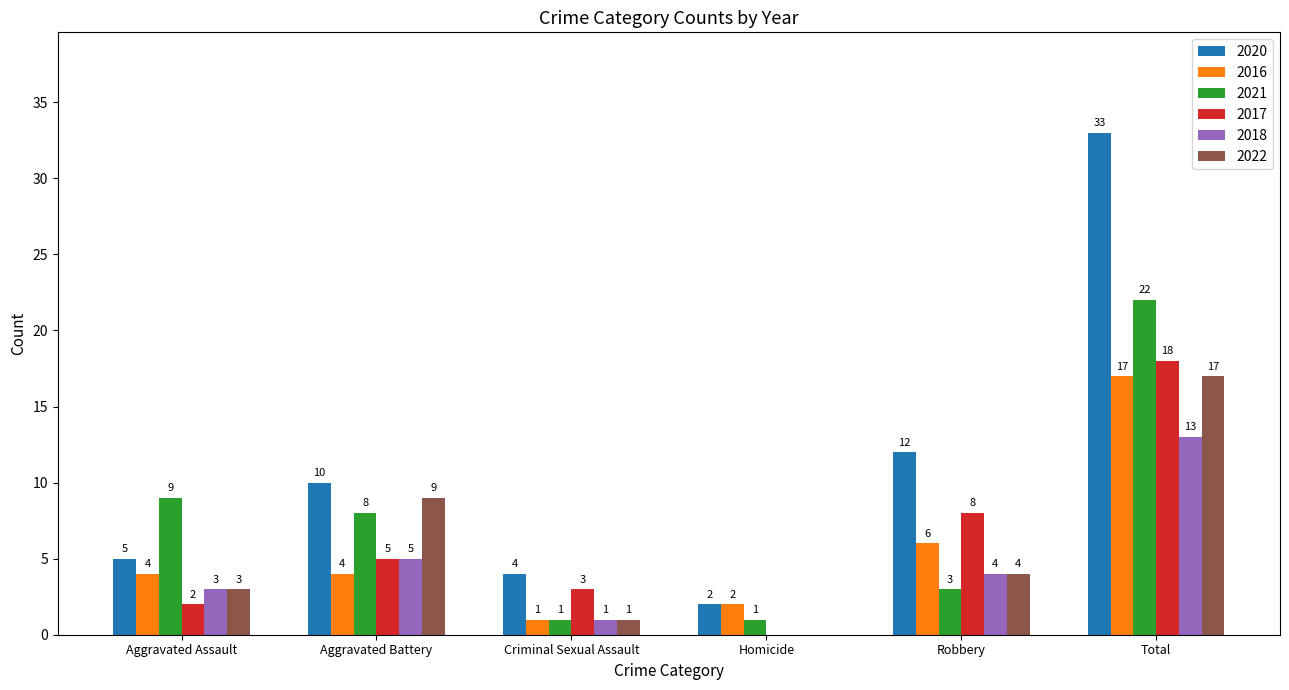

Read the 2022 value at Aggravated Assault.

3